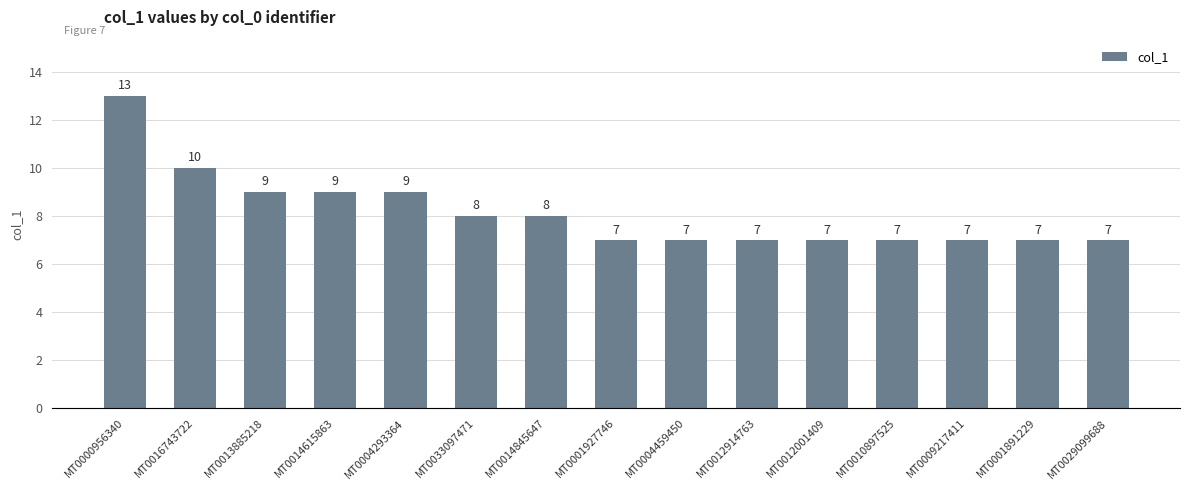

What is the sum of all values?

122